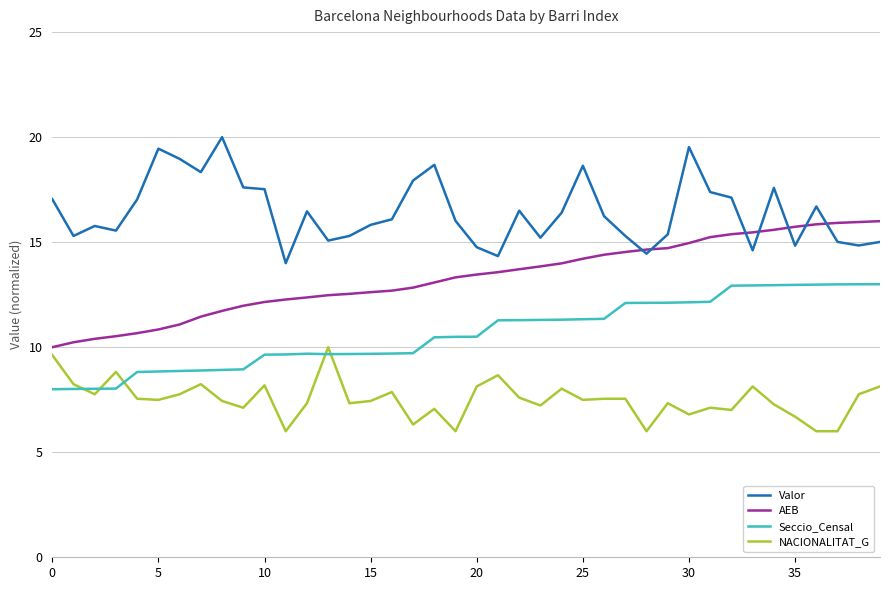

What is the smallest value displayed?

6.0